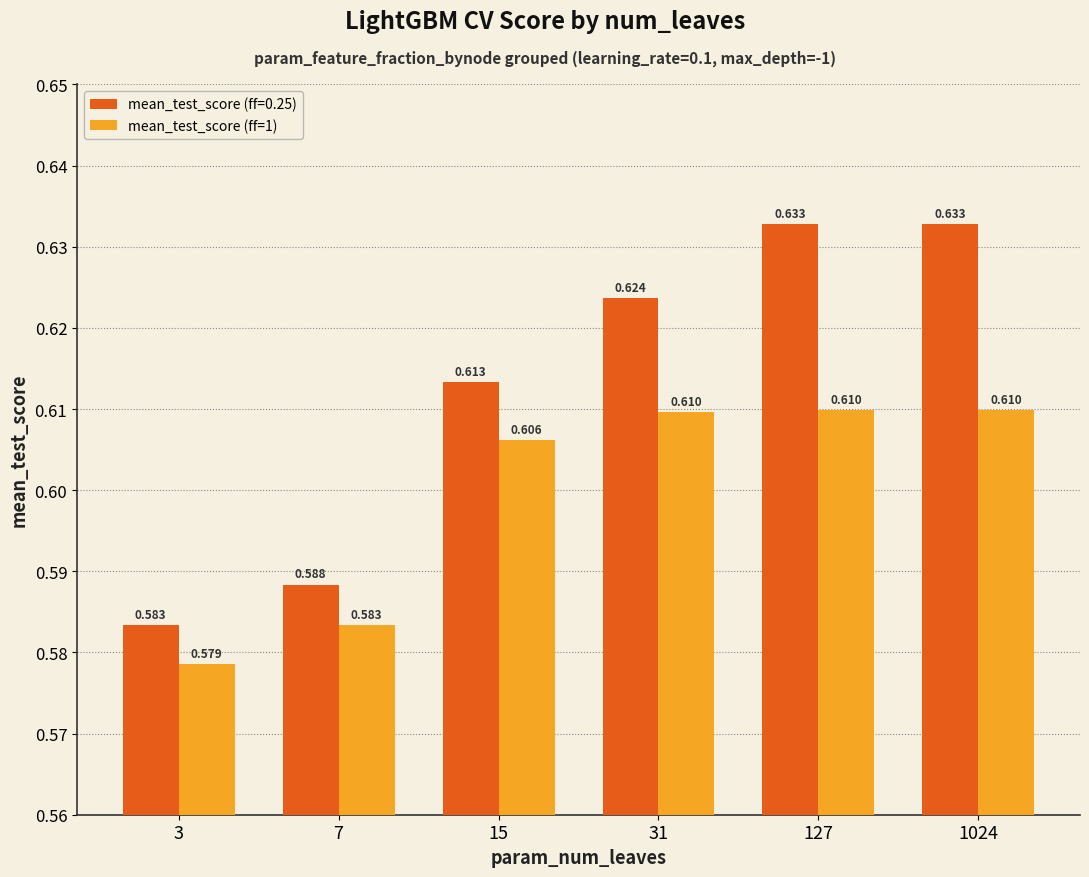

Is the value of mean_test_score (ff=1) at 3 greater than the value of mean_test_score (ff=0.25) at 31?

No